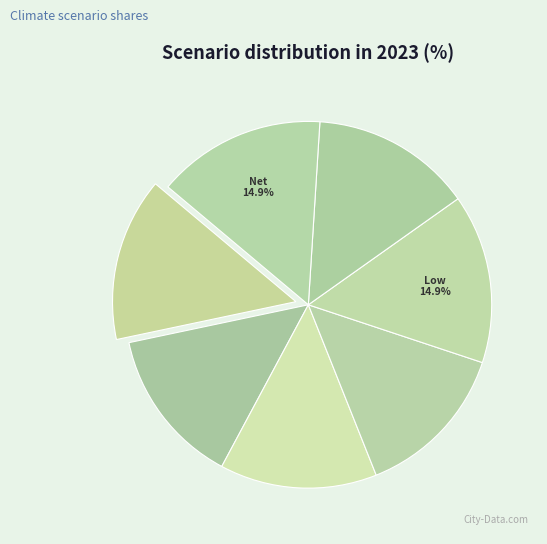

How many slices are in this pie chart?

7